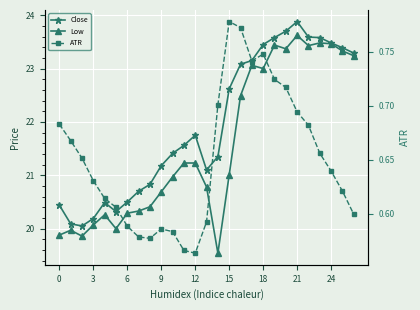

The value of Low at 19 is 12.5. True or false?

False